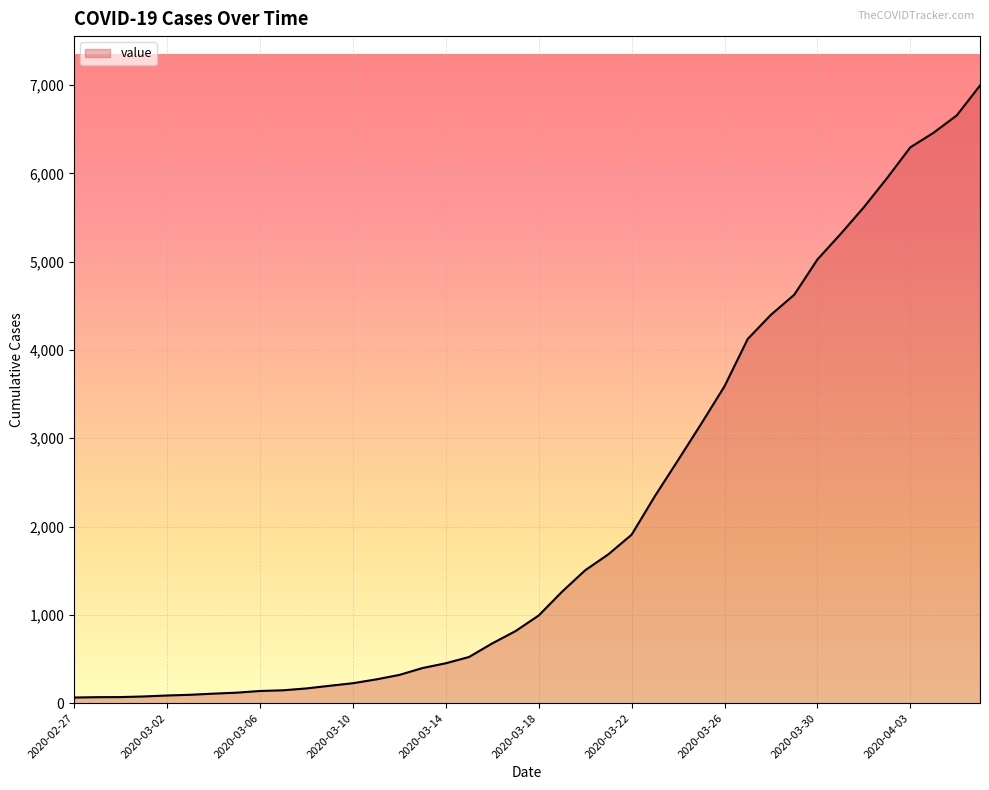

How many lines are shown in the chart?

1